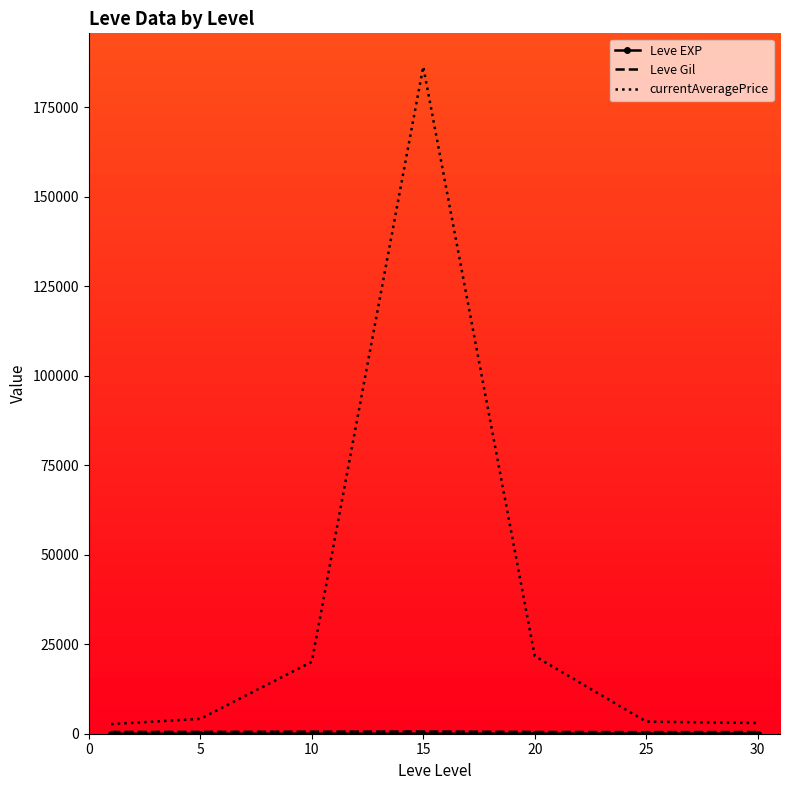

Which series has the largest total across all categories?

currentAveragePrice